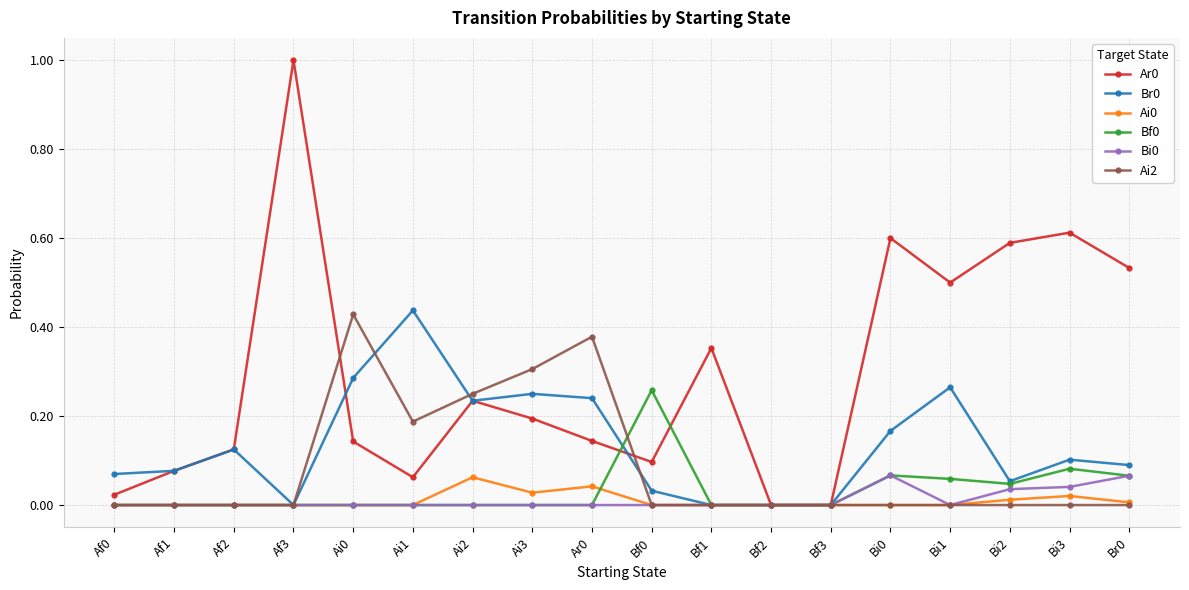

Where is the first local maximum for Ar0?

Af3